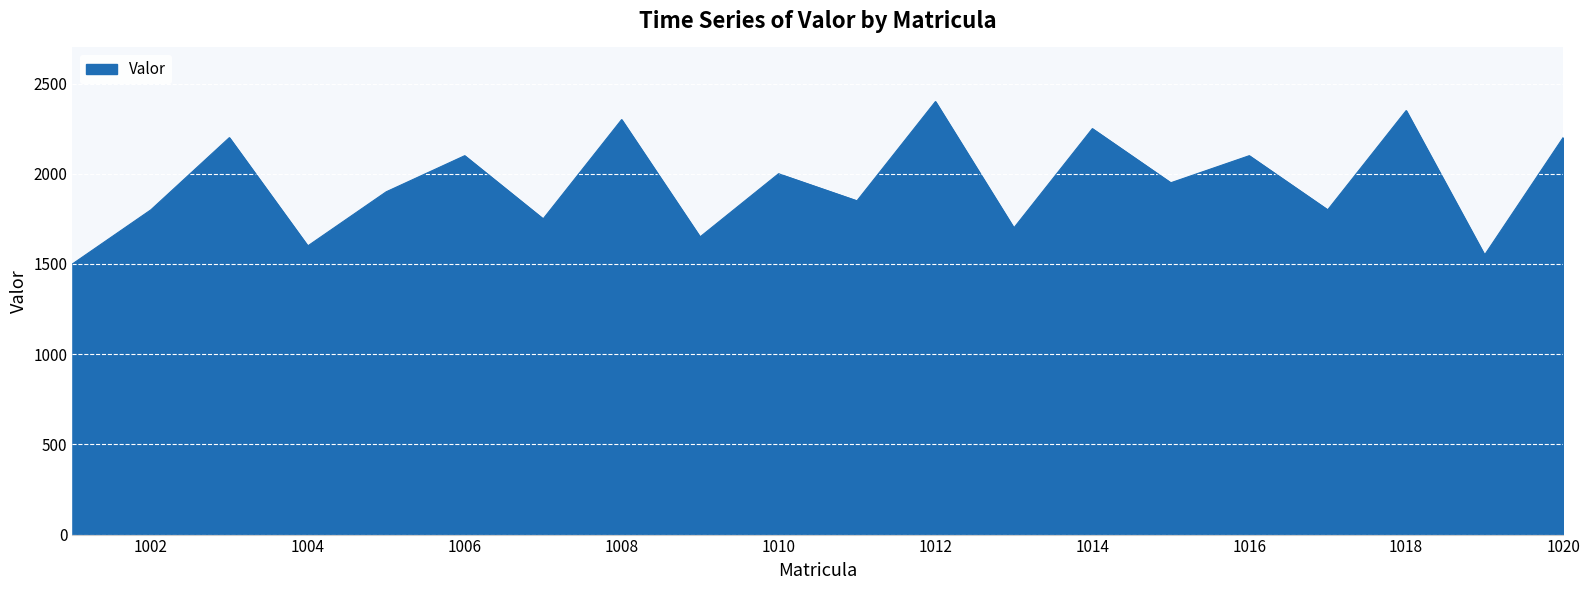

What is the greatest value displayed?

2400